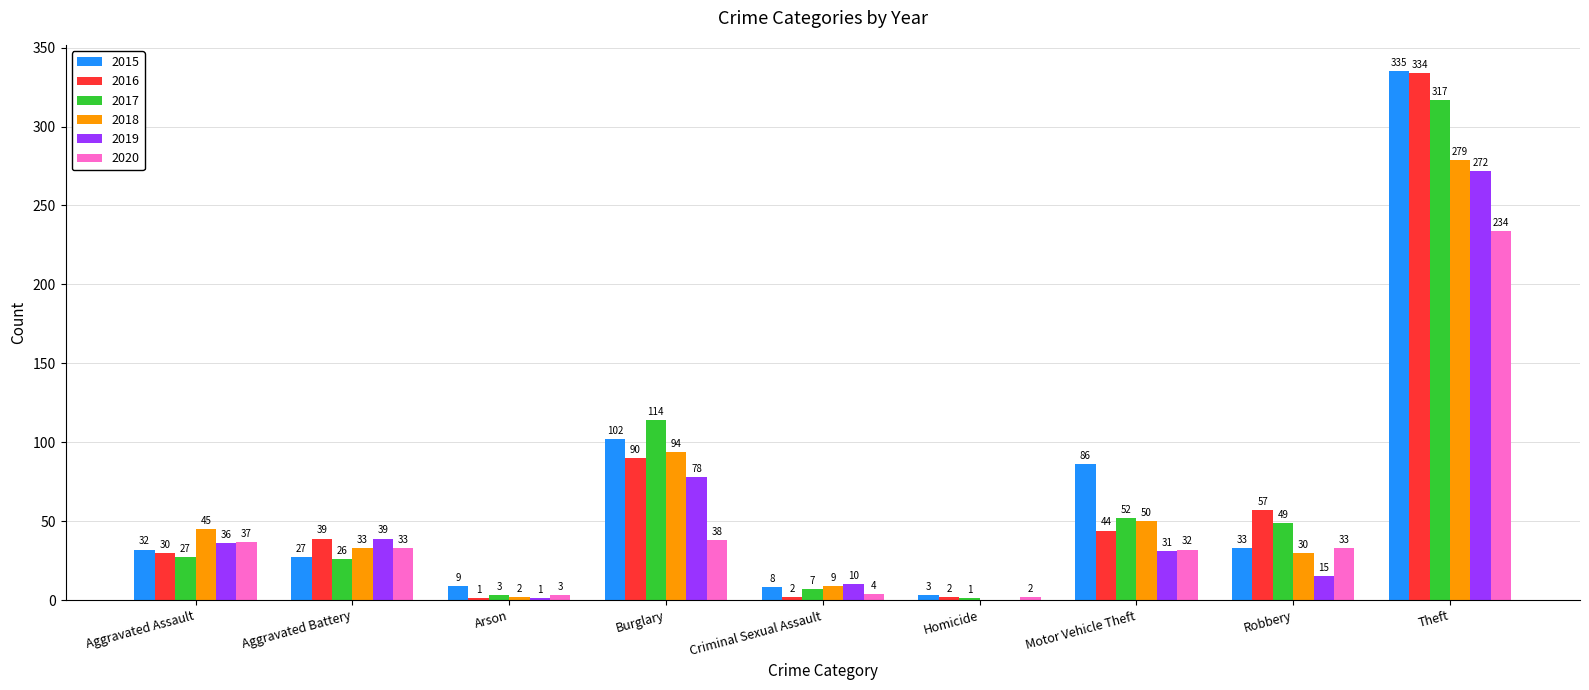

How many categories are shown in the chart?

9